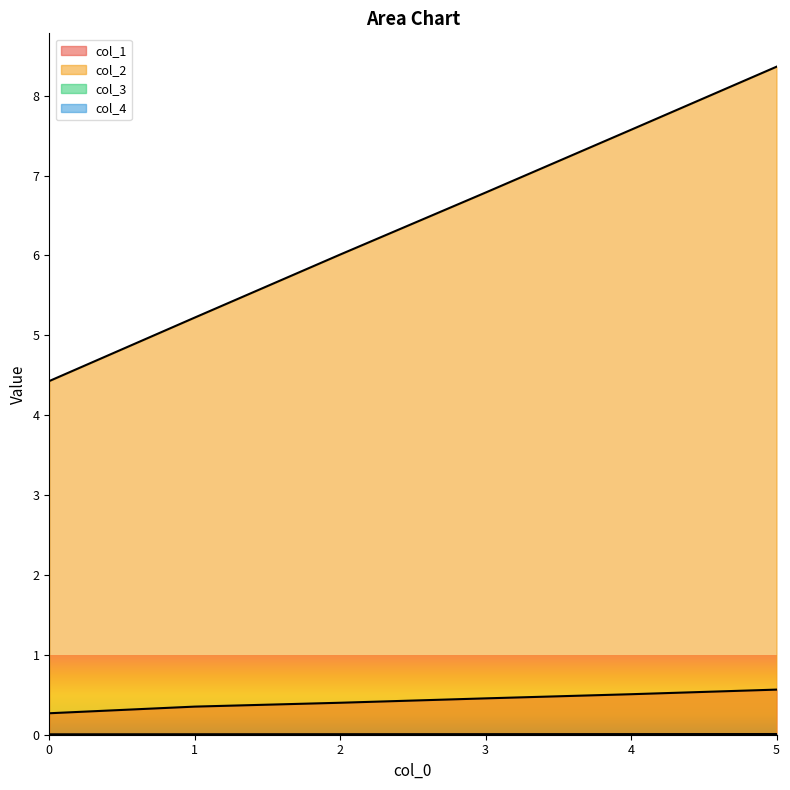

The col_2 series shows 2.9 at 2. True or false?

False